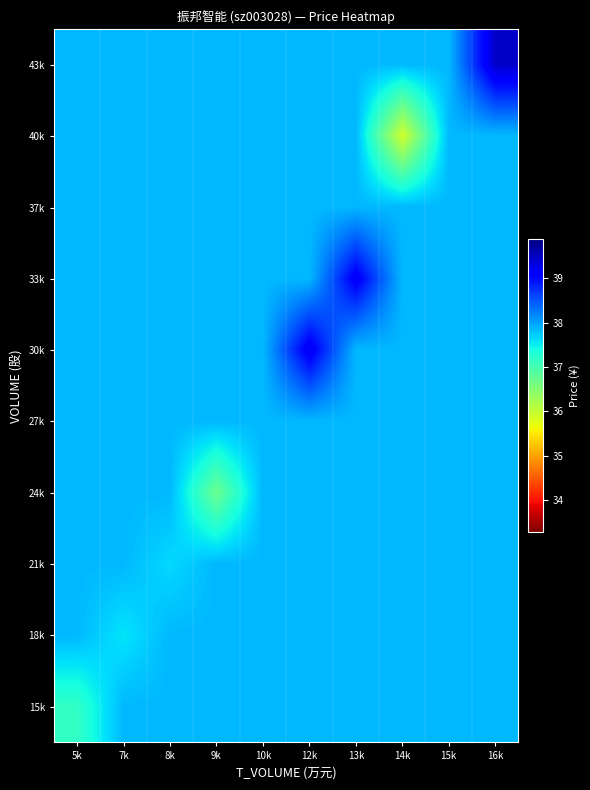

Reading right to left, list all the values displayed in this chart.

15k: 16k=37.9	15k=37.9	14k=37.9	13k=37.9	12k=37.9	10k=37.9	9k=37.9	8k=37.9	7k=37.9	5k=37.2
18k: 16k=37.9	15k=37.9	14k=37.9	13k=37.9	12k=37.9	10k=37.9	9k=37.9	8k=37.9	7k=37.6	5k=37.9
21k: 16k=37.9	15k=37.9	14k=37.9	13k=37.9	12k=37.9	10k=37.9	9k=37.9	8k=37.6	7k=37.9	5k=37.9
24k: 16k=37.9	15k=37.9	14k=37.9	13k=37.9	12k=37.9	10k=37.9	9k=36.7	8k=37.9	7k=37.9	5k=37.9
27k: 16k=37.9	15k=37.9	14k=37.9	13k=37.9	12k=37.9	10k=37.9	9k=37.9	8k=37.9	7k=37.9	5k=37.9
30k: 16k=37.9	15k=37.9	14k=37.9	13k=37.9	12k=39.2	10k=37.9	9k=37.9	8k=37.9	7k=37.9	5k=37.9
33k: 16k=37.9	15k=37.9	14k=37.9	13k=39.2	12k=37.9	10k=37.9	9k=37.9	8k=37.9	7k=37.9	5k=37.9
37k: 16k=37.9	15k=37.9	14k=37.9	13k=37.9	12k=37.9	10k=37.9	9k=37.9	8k=37.9	7k=37.9	5k=37.9
40k: 16k=37.9	15k=37.9	14k=35.9	13k=37.9	12k=37.9	10k=37.9	9k=37.9	8k=37.9	7k=37.9	5k=37.9
43k: 16k=39.5	15k=37.9	14k=37.9	13k=37.9	12k=37.9	10k=37.9	9k=37.9	8k=37.9	7k=37.9	5k=37.9